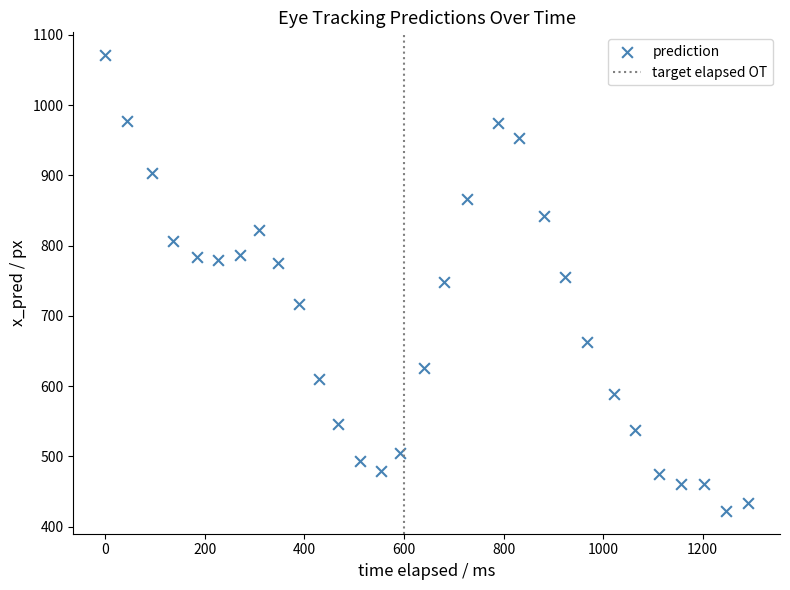

What is the range of Y values (max minus min)?

648.9